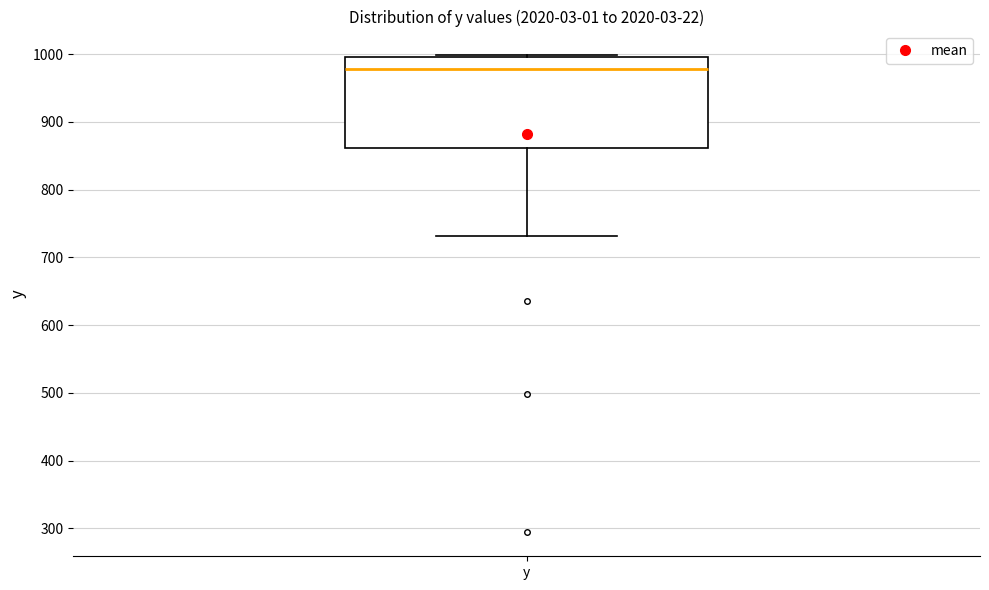

Read this box plot against the y-axis: the position of the median line, the range covered by the box, and the ends of both whiskers. The values are not printed on the chart, so give them approximately, as read against the axis.

median 980, box 860 to 1000, whiskers 730 to 1000